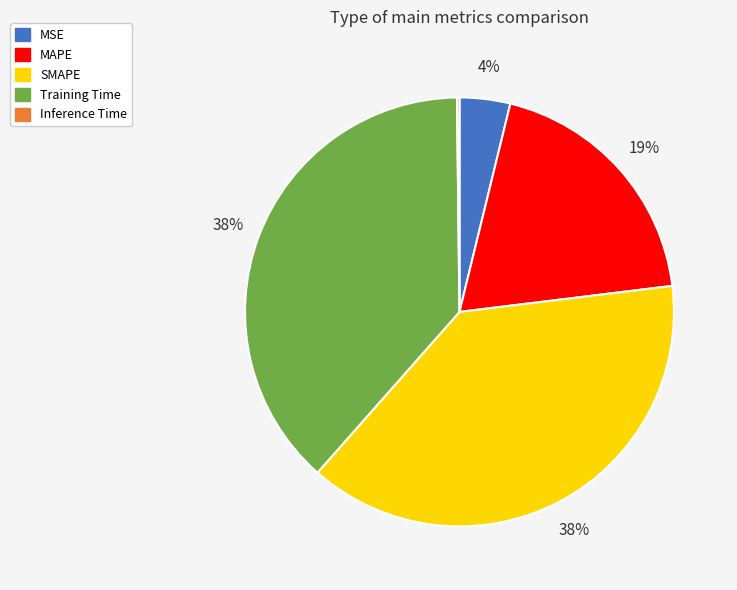

To the nearest percent, what is the combined percentage of SMAPE and MAPE?

58%